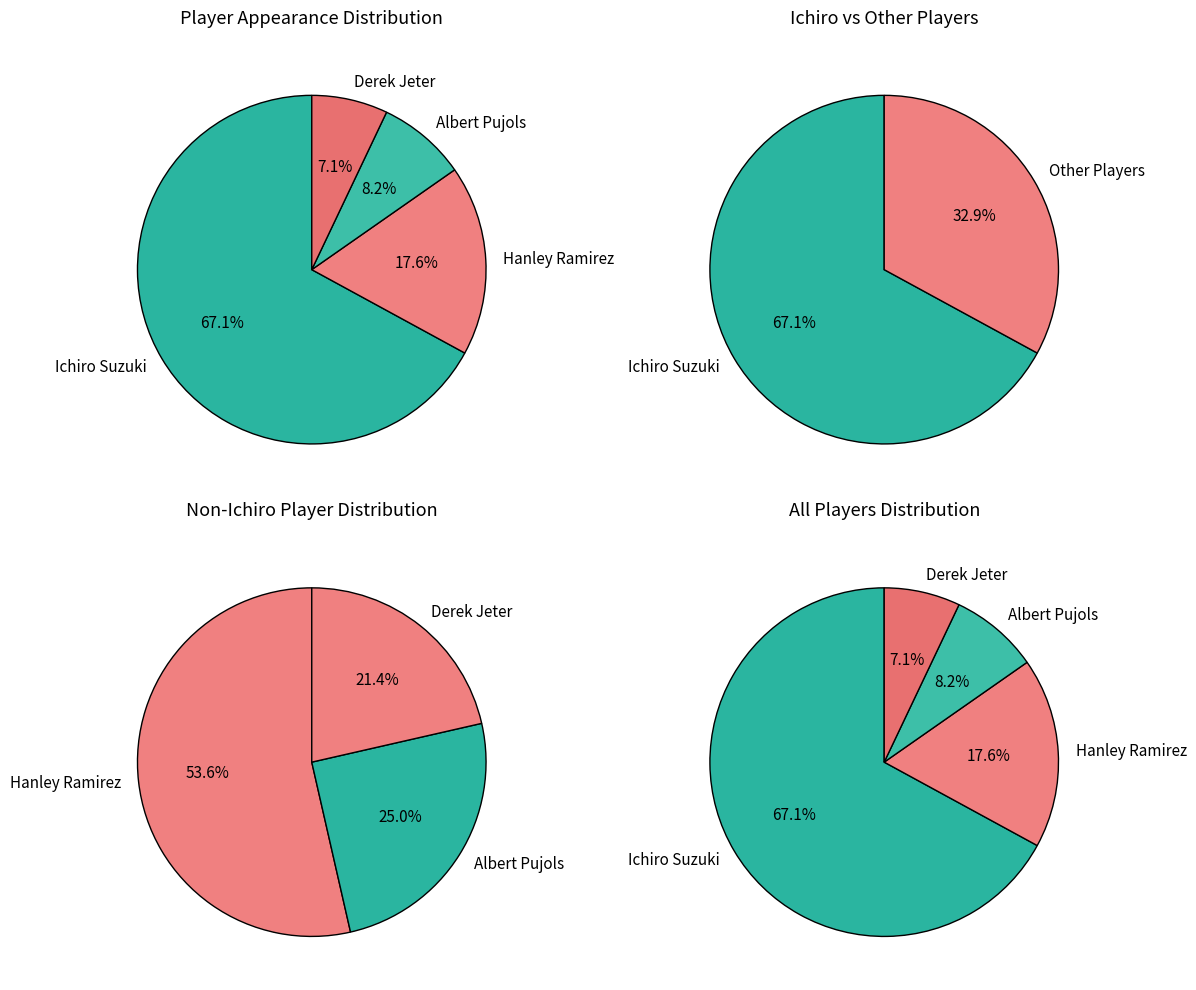

What percentage is the Albert Pujols slice, to the nearest percent?

8%